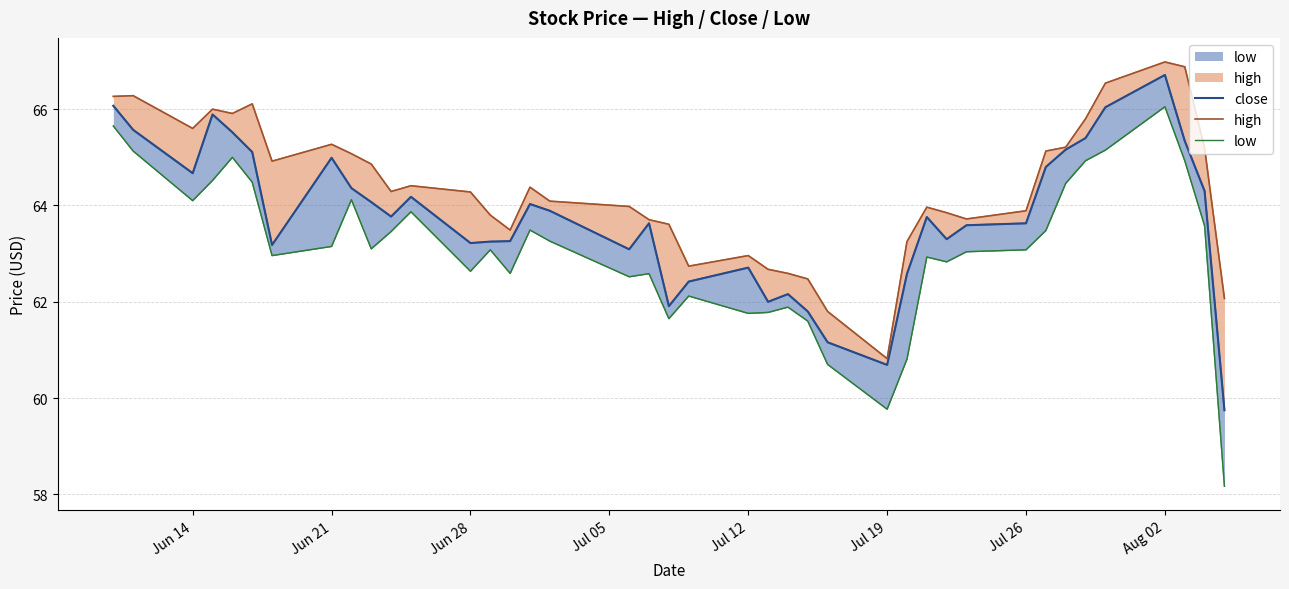

Rank the series by their maximum value, from highest to lowest.

high, close, low